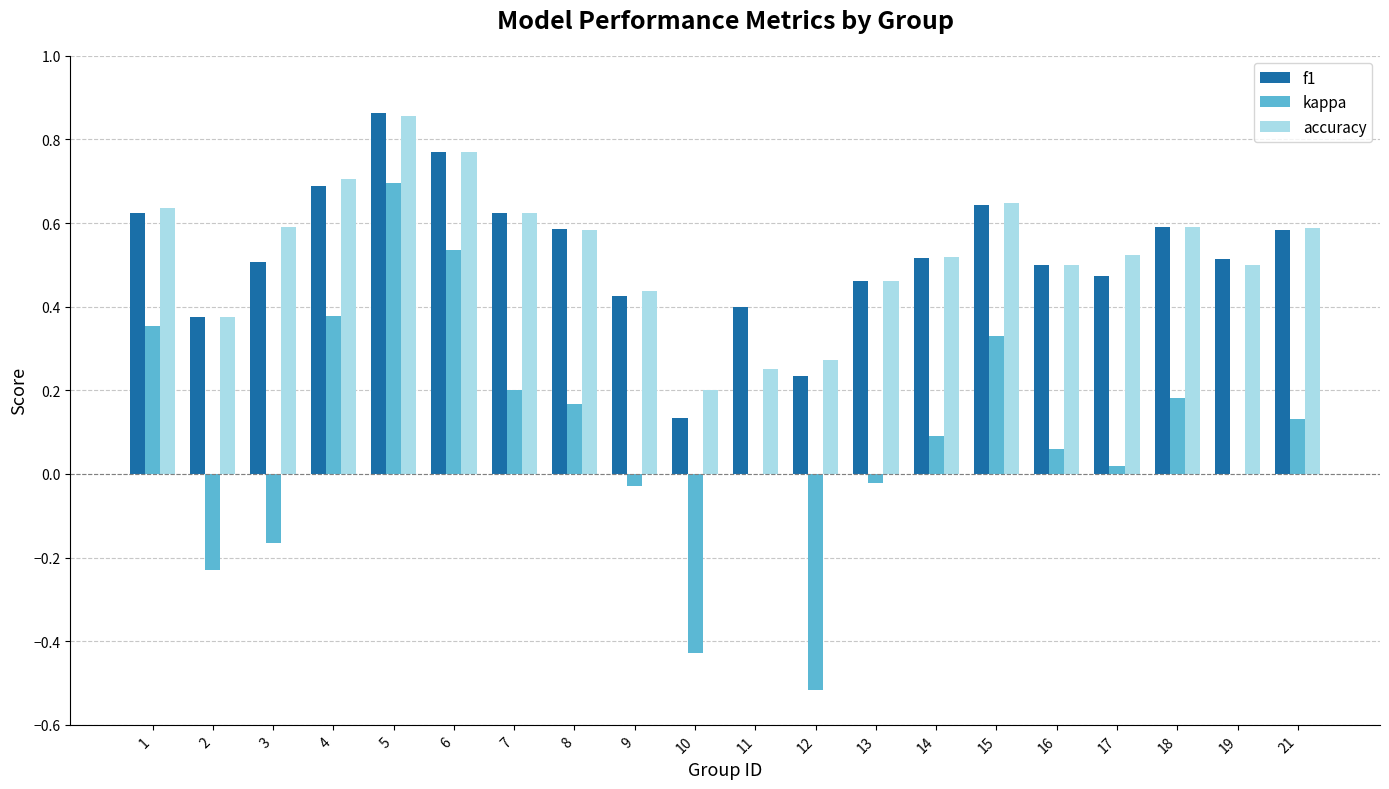

Which category has the highest value in the f1 series?

5